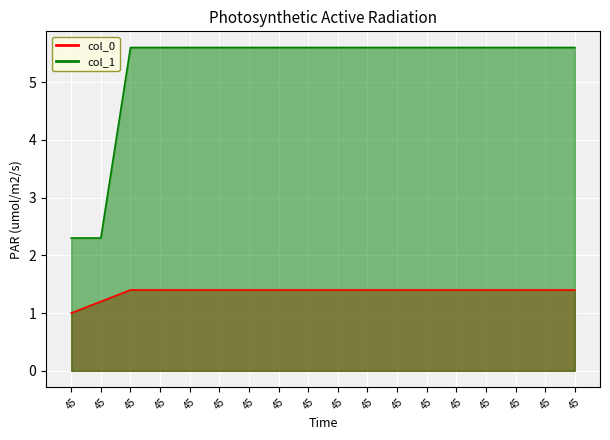

What value does the col_1 series have at 45?

5.6